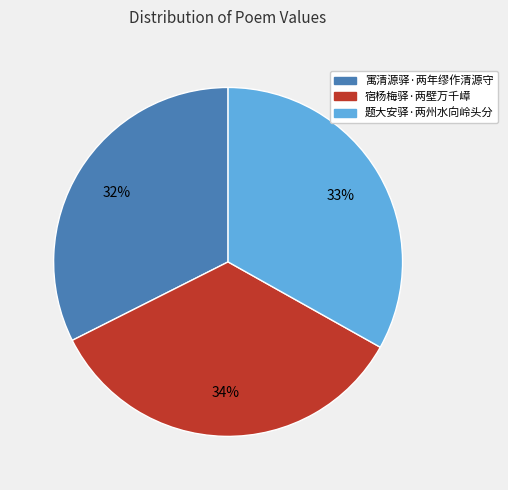

Count the number of slices in the pie.

3